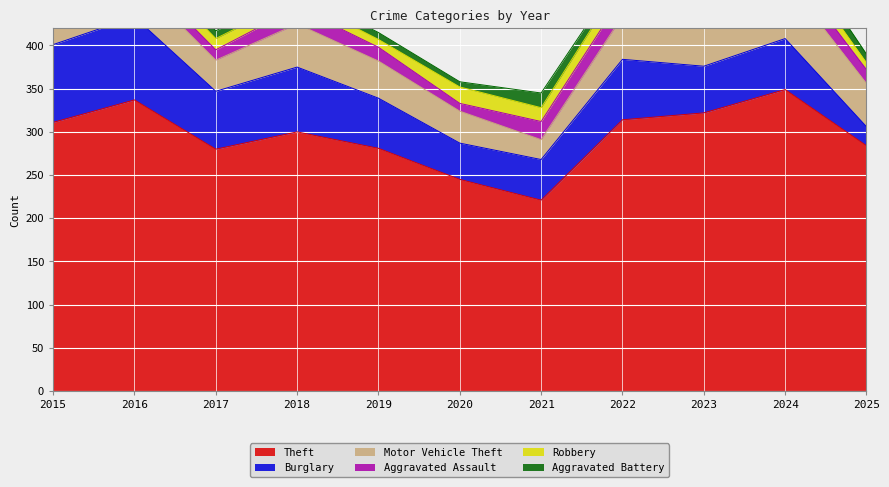

Which series ends up on top after the final intersection of Burglary and Motor Vehicle Theft?

Motor Vehicle Theft